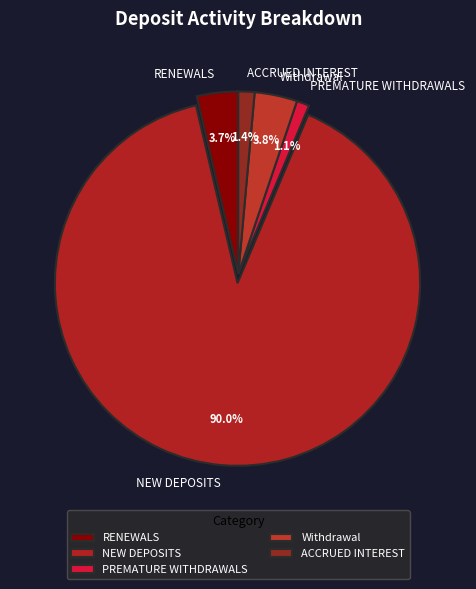

Which category has the biggest portion of the pie?

NEW DEPOSITS